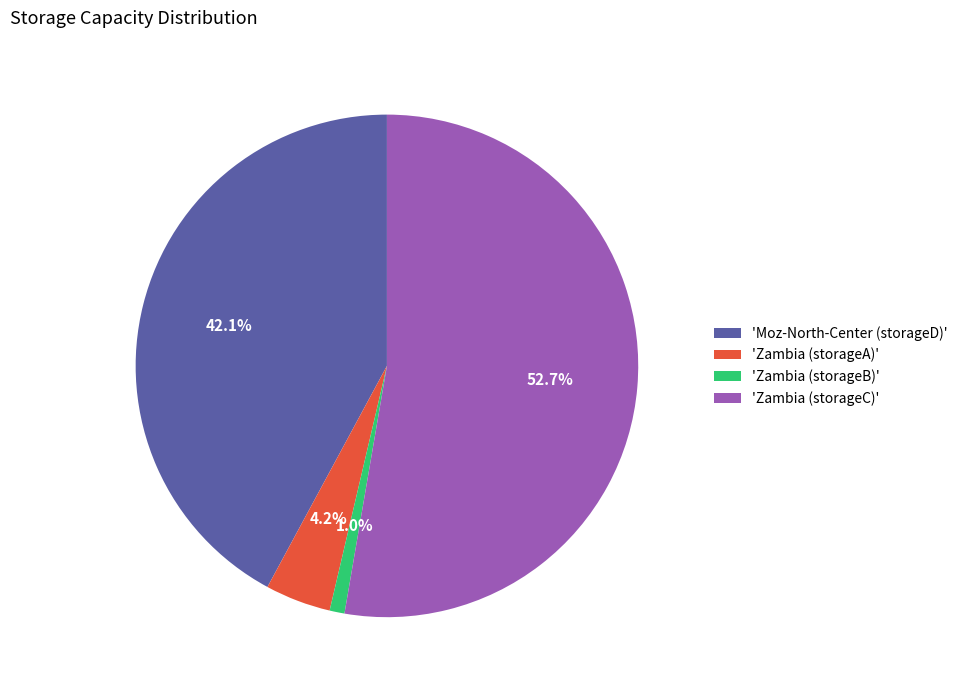

Which category has the smallest portion of the pie?

'Zambia (storageB)'